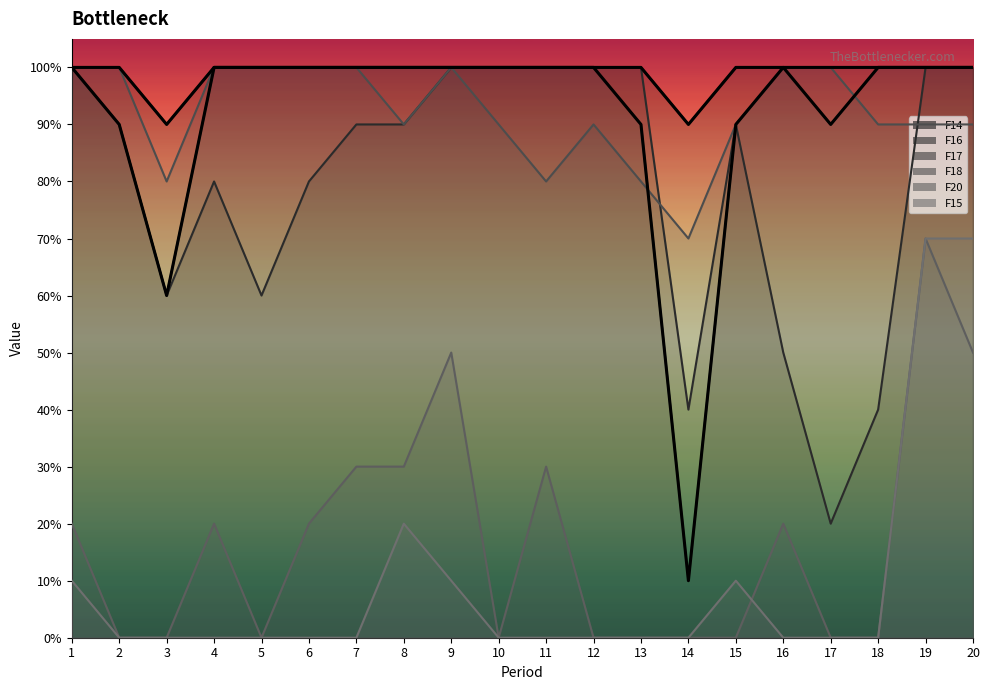

Which series has the widest spread of values?

F17 (main)